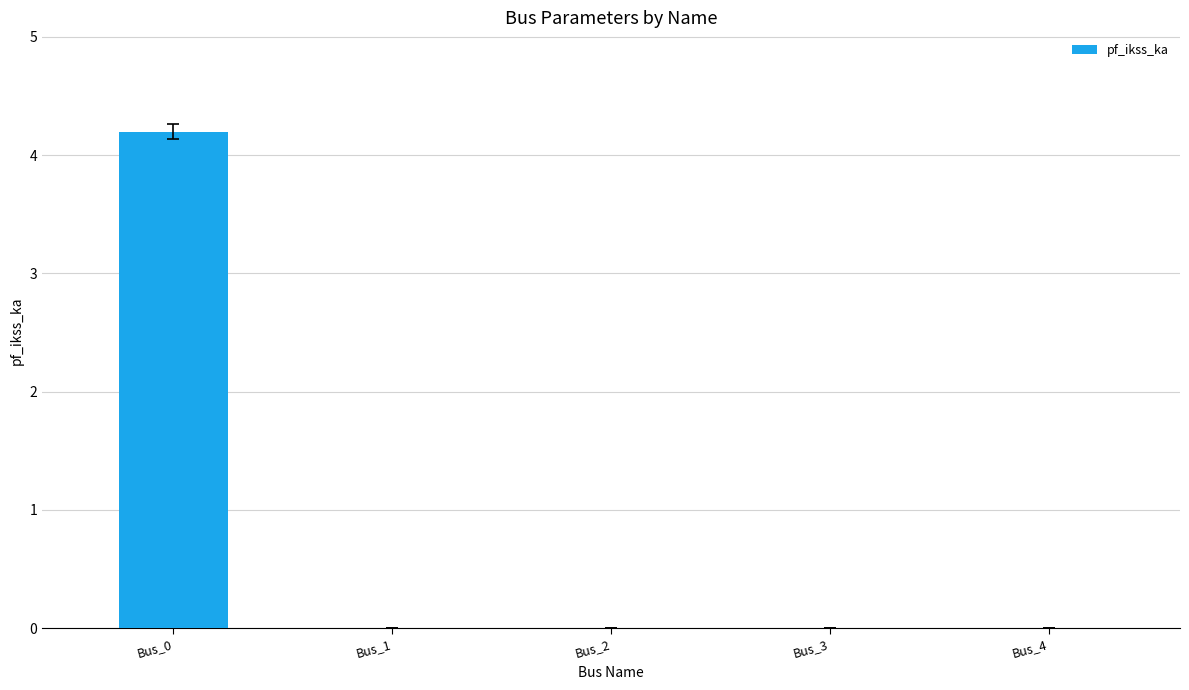

Which label corresponds to the largest value in the chart?

Bus_0